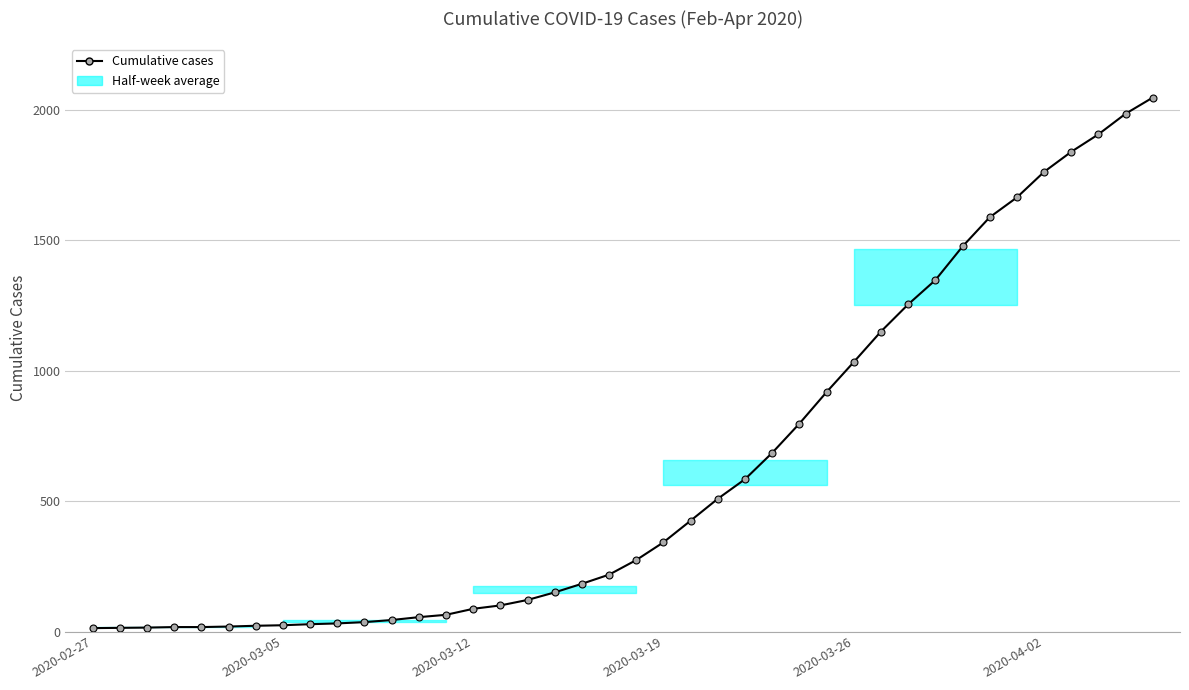

What is the value of the 29th point from the left?

1033